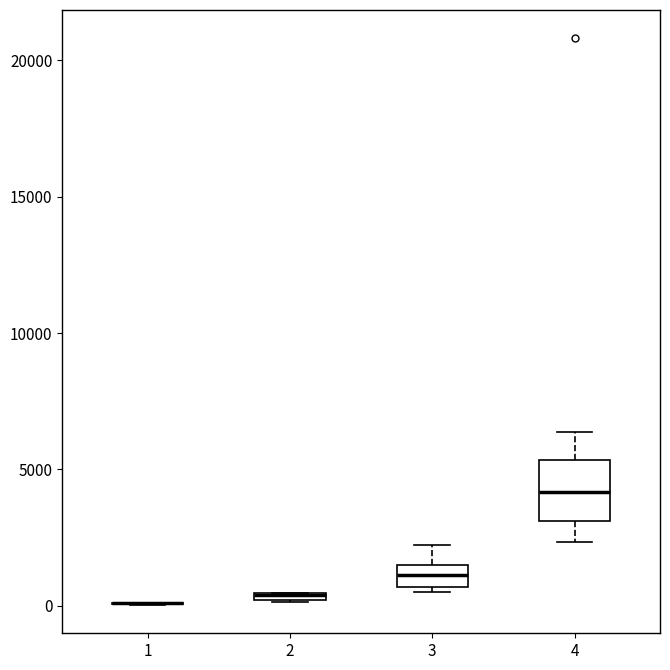

Where does the median line of the box at x = 4 sit on the y-axis? The values are not printed on the chart, so give them approximately, as read against the axis.

4000